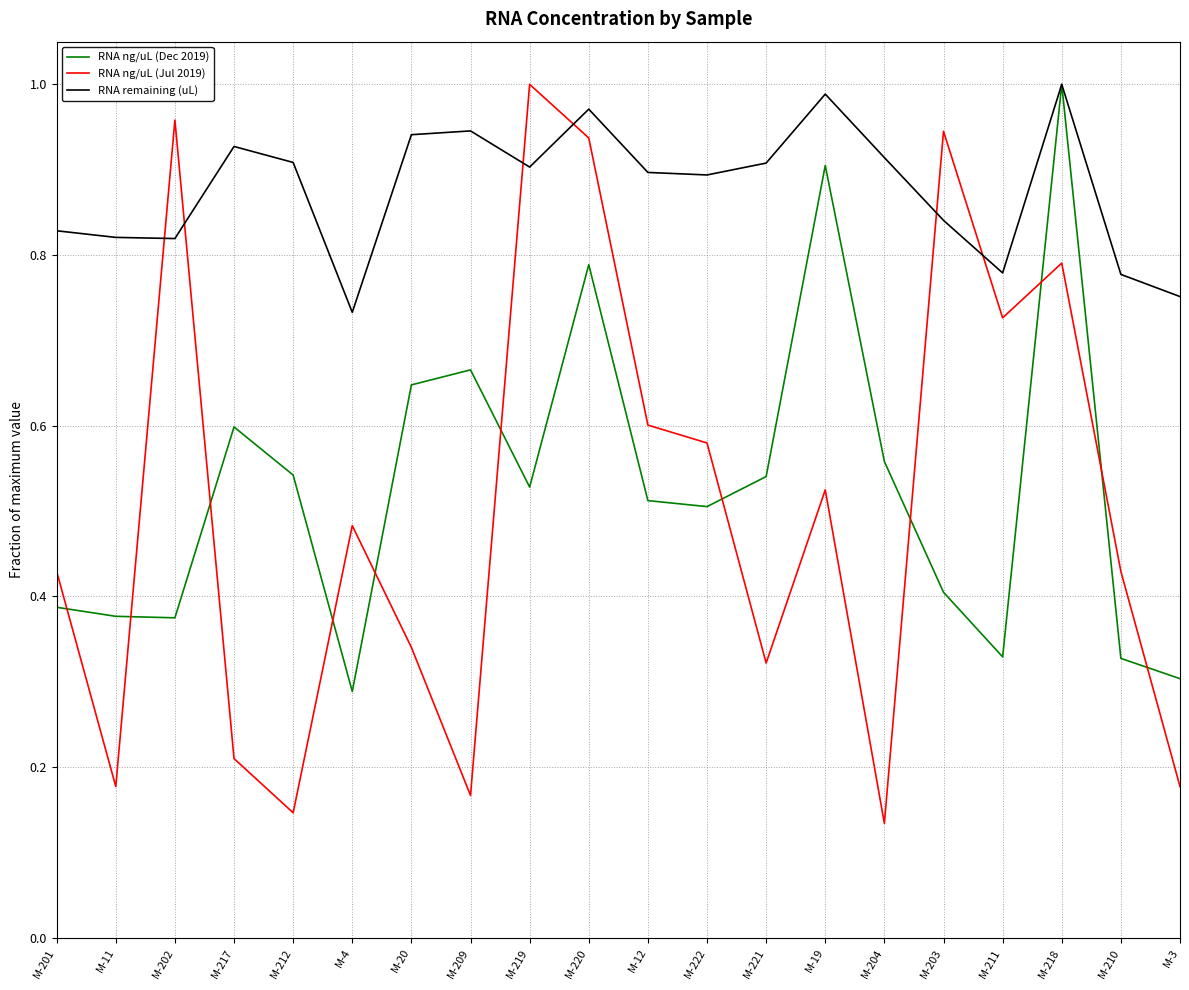

At which category is the sum across all series the highest?

M-218